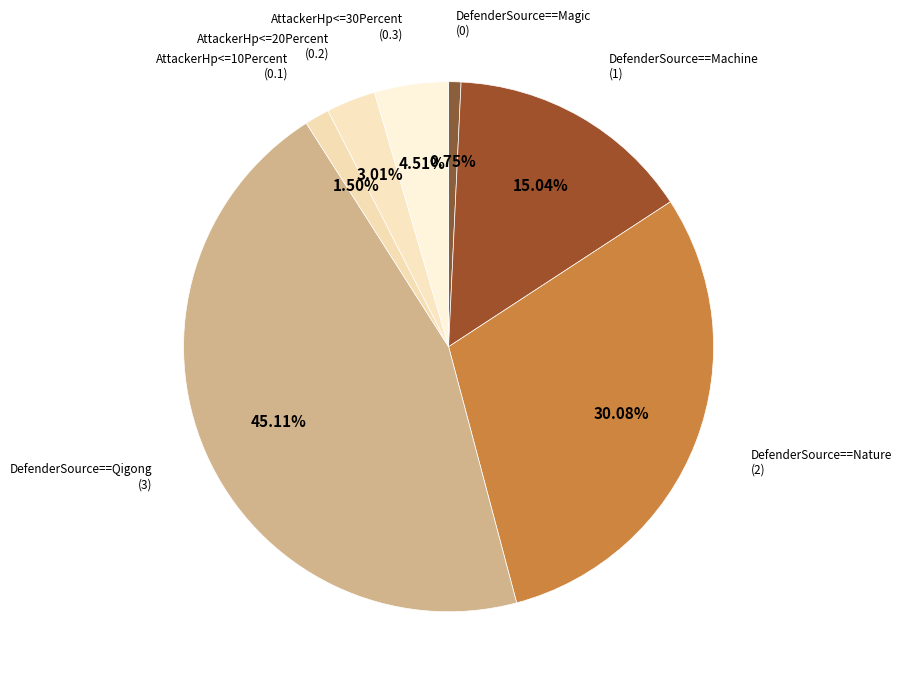

Count the number of slices in the pie.

7